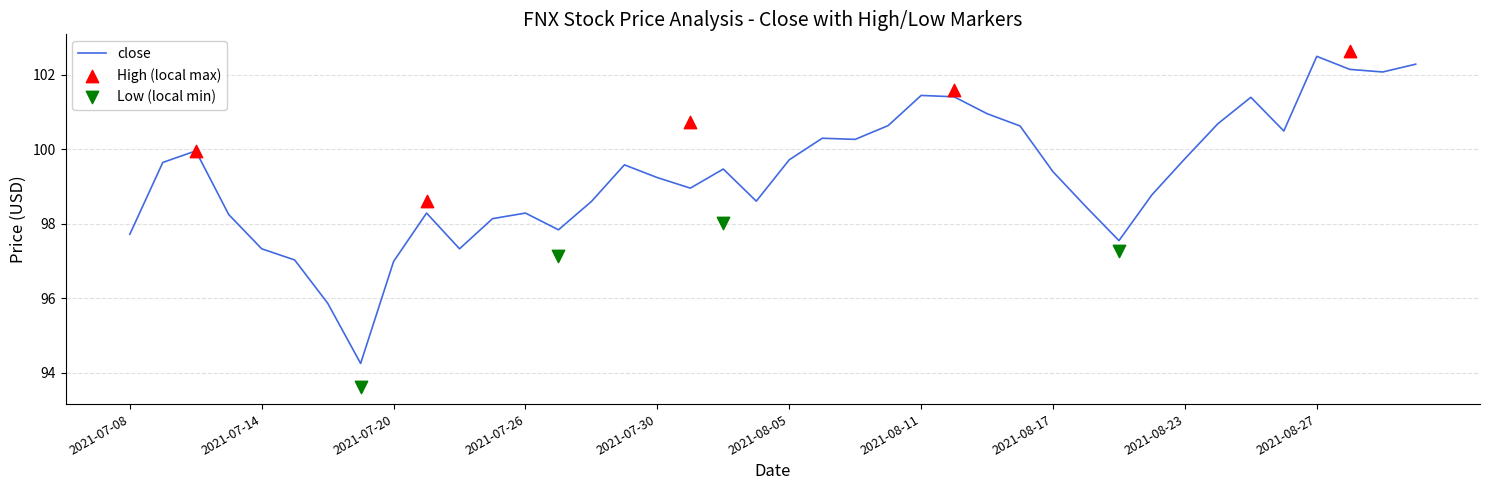

Is it true that close equals 101.5 at 2021-08-11?

True